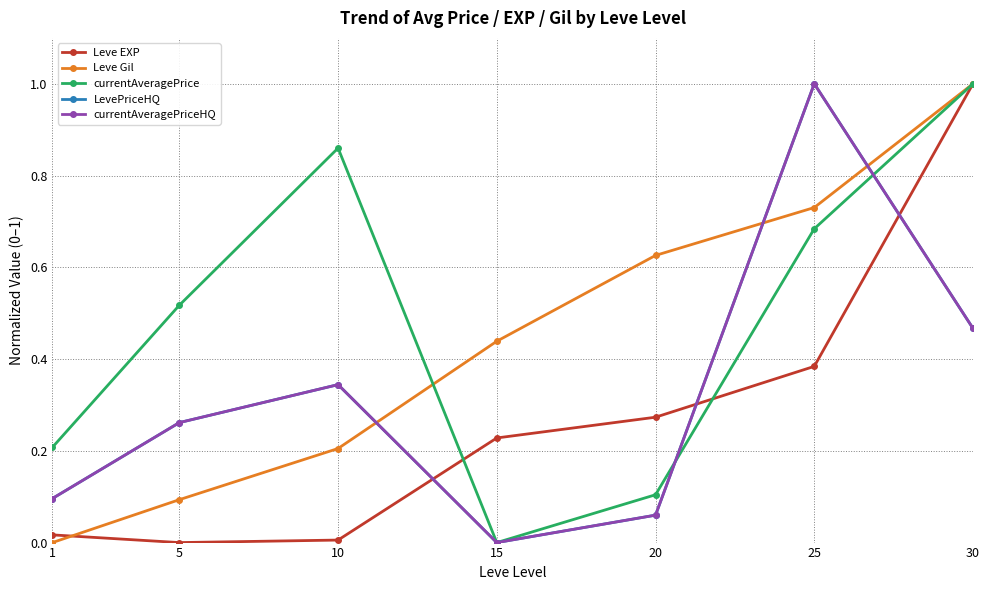

True or false: Leve Gil and Leve EXP cross at least once.

True